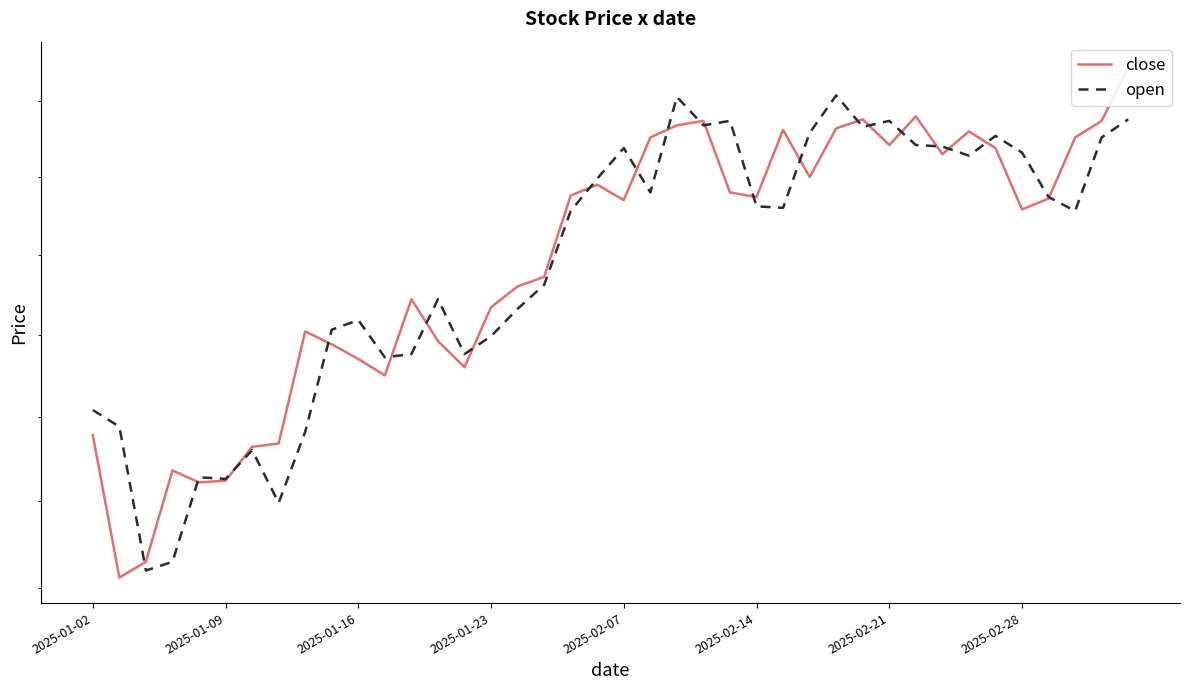

Is the value of open at 2025-02-28 greater than the value of close at 29?

No